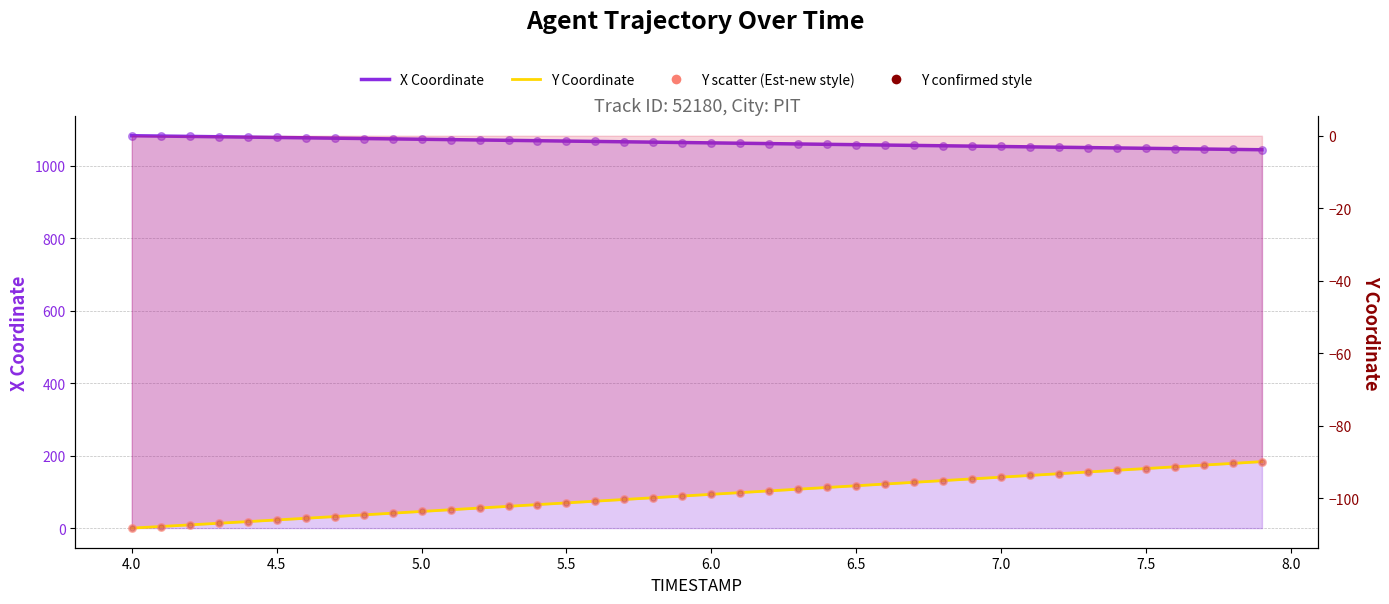

Which series reaches the maximum Y coordinate?

X Coordinate